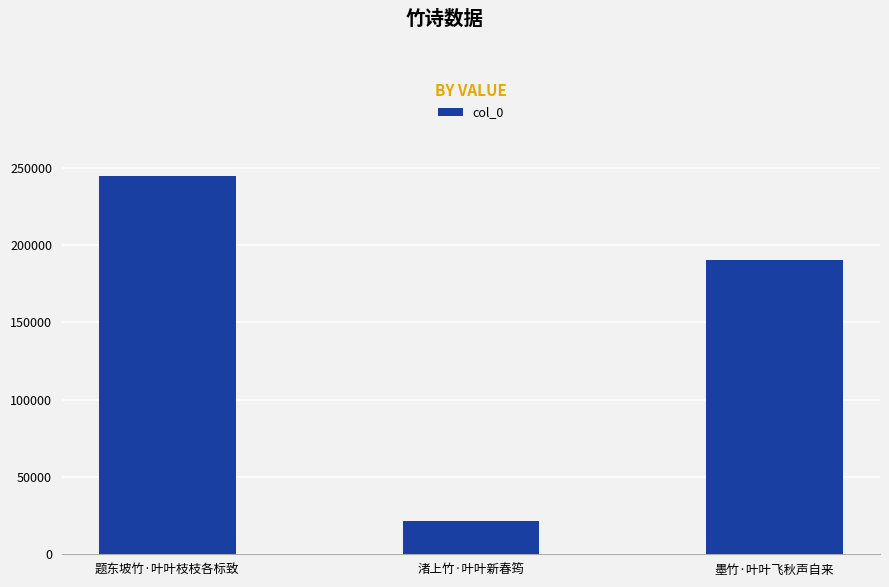

What is the difference between the values at 墨竹·叶叶飞秋声自来 and 渚上竹·叶叶新春筠?

168777